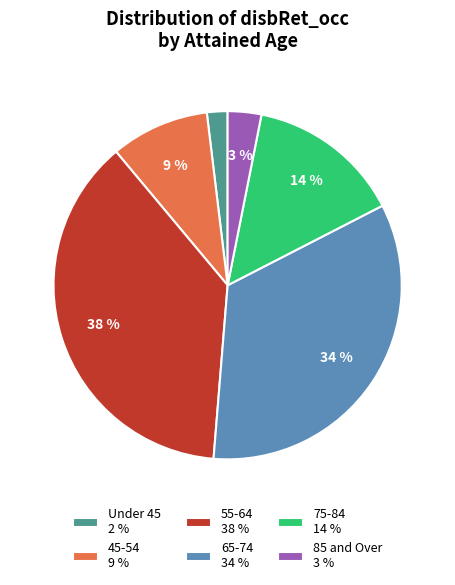

Which has a higher value, 45-54 9 % or 65-74 34 %?

65-74 34 %